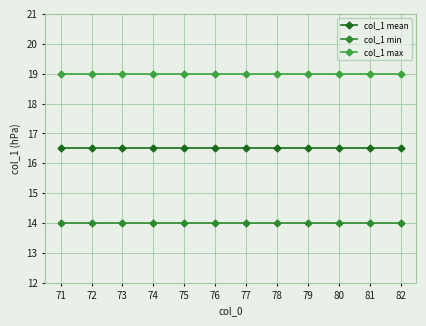

Reading right to left, what are all the values shown in this chart?

col_1 mean: 16.5	16.5	16.5	16.5	16.5	16.5	16.5	16.5	16.5	16.5	16.5	16.5
col_1 min: 14.0	14.0	14.0	14.0	14.0	14.0	14.0	14.0	14.0	14.0	14.0	14.0
col_1 max: 19.0	19.0	19.0	19.0	19.0	19.0	19.0	19.0	19.0	19.0	19.0	19.0